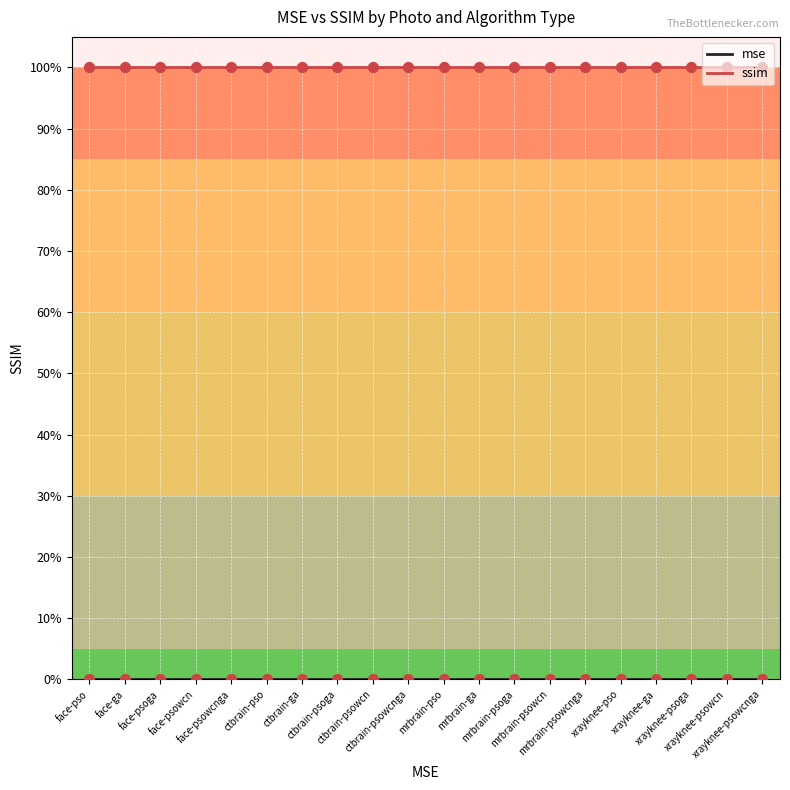

At how many categories does at least one series exceed 0?

20